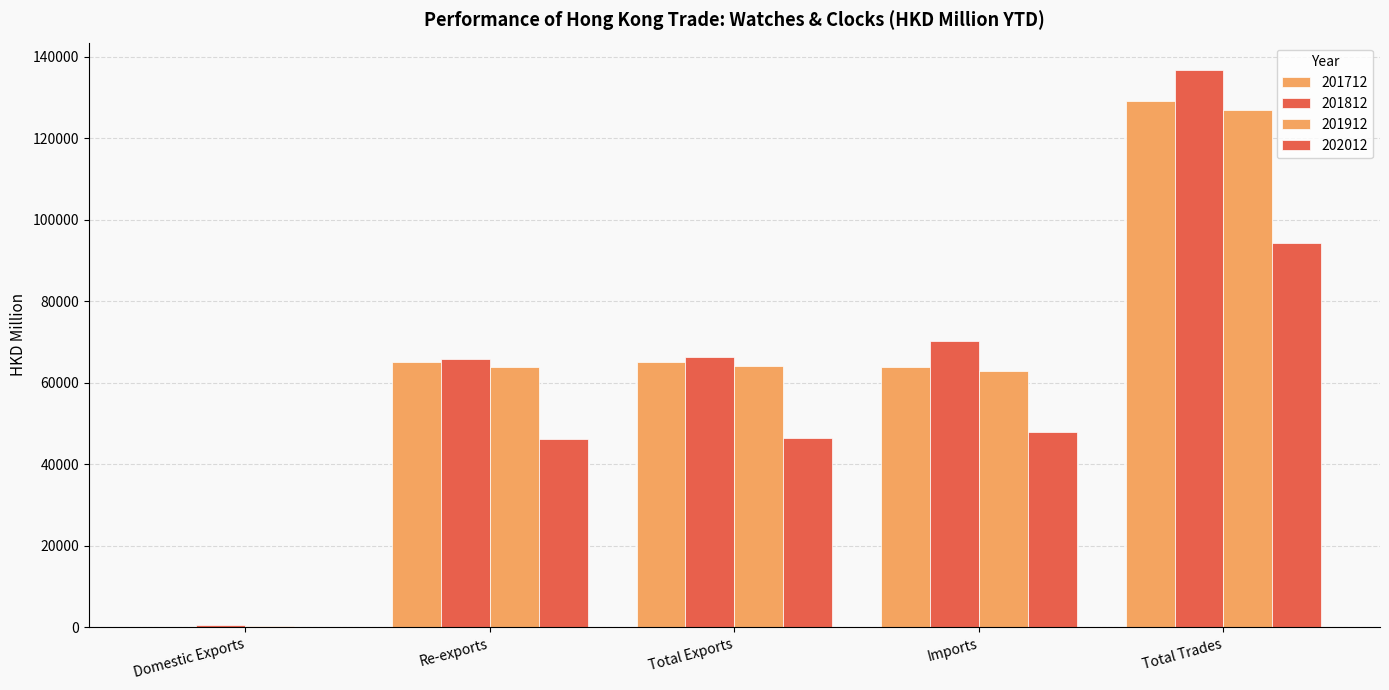

How many data points does each series have?

5